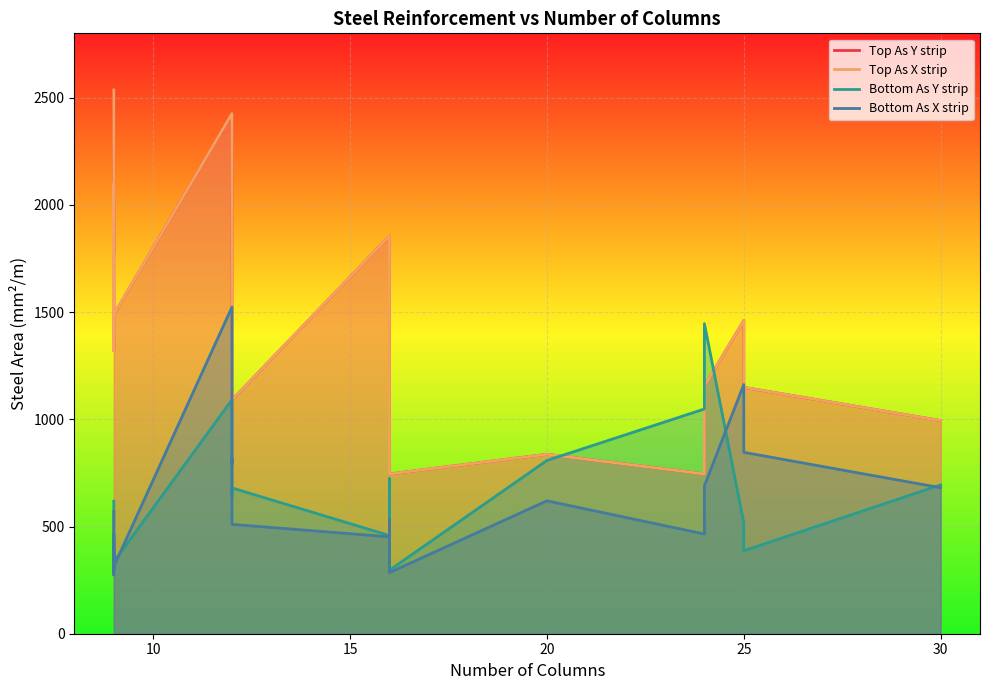

Which series ends up on top after the final intersection of Bottom As Y strip and Top As X strip?

Top As X strip